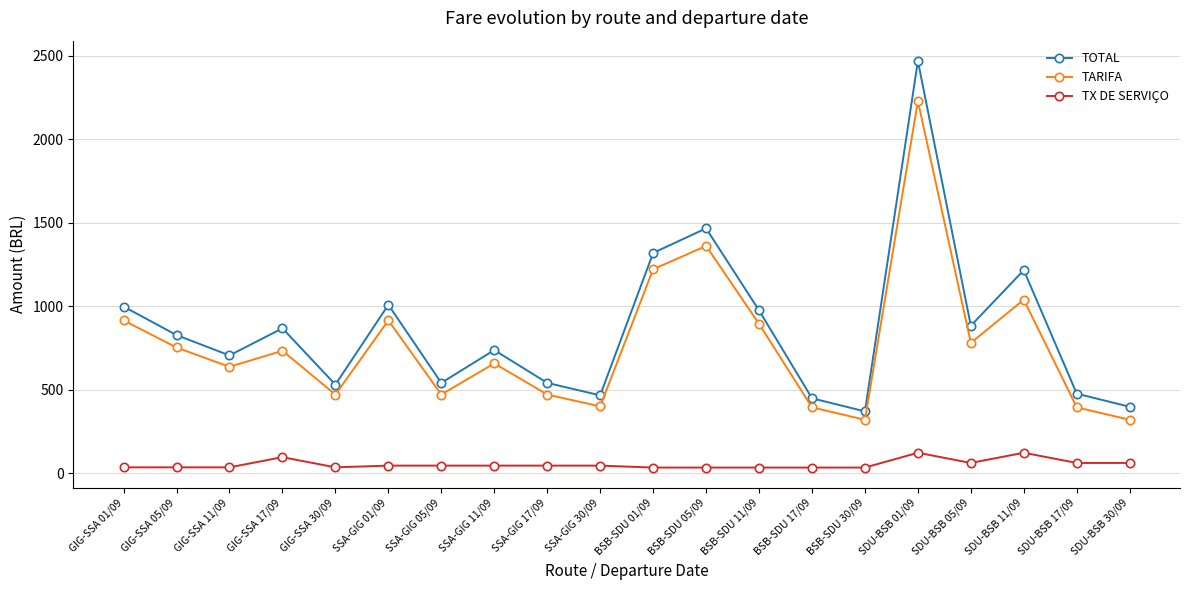

What are all the series names shown in the legend?

TOTAL, TARIFA, TX DE SERVIÇO